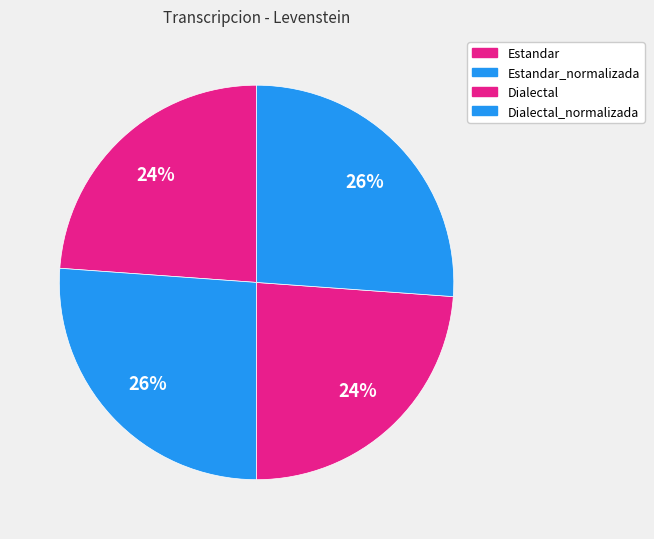

True or false: Estandar_normalizada accounts for 15% of the total.

False